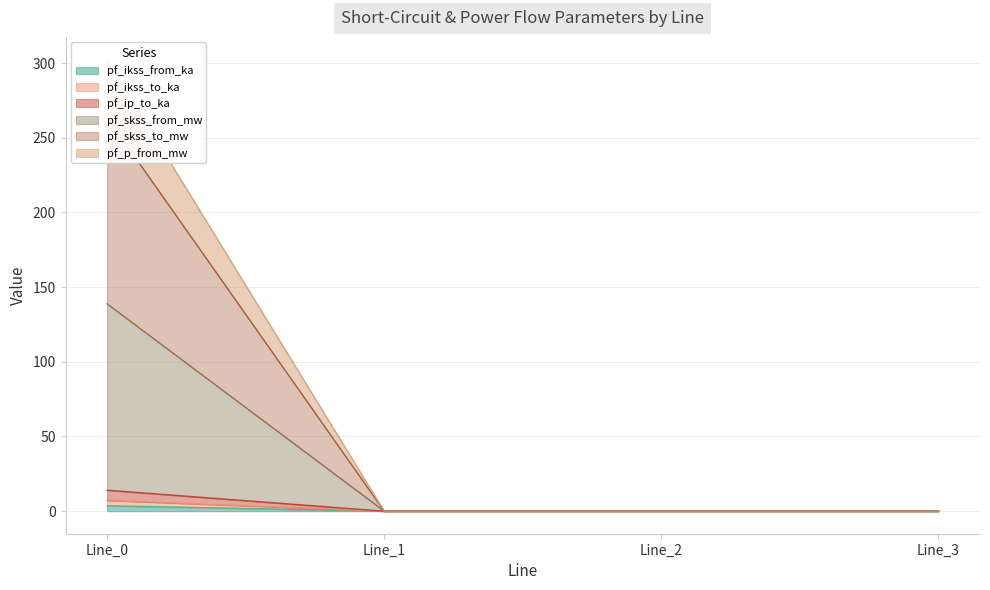

Rank the series at Line_0 from lowest to highest value.

pf_ikss_to_ka, pf_skss_to_mw, pf_p_from_mw, pf_ip_to_ka, pf_ikss_from_ka, pf_skss_from_mw